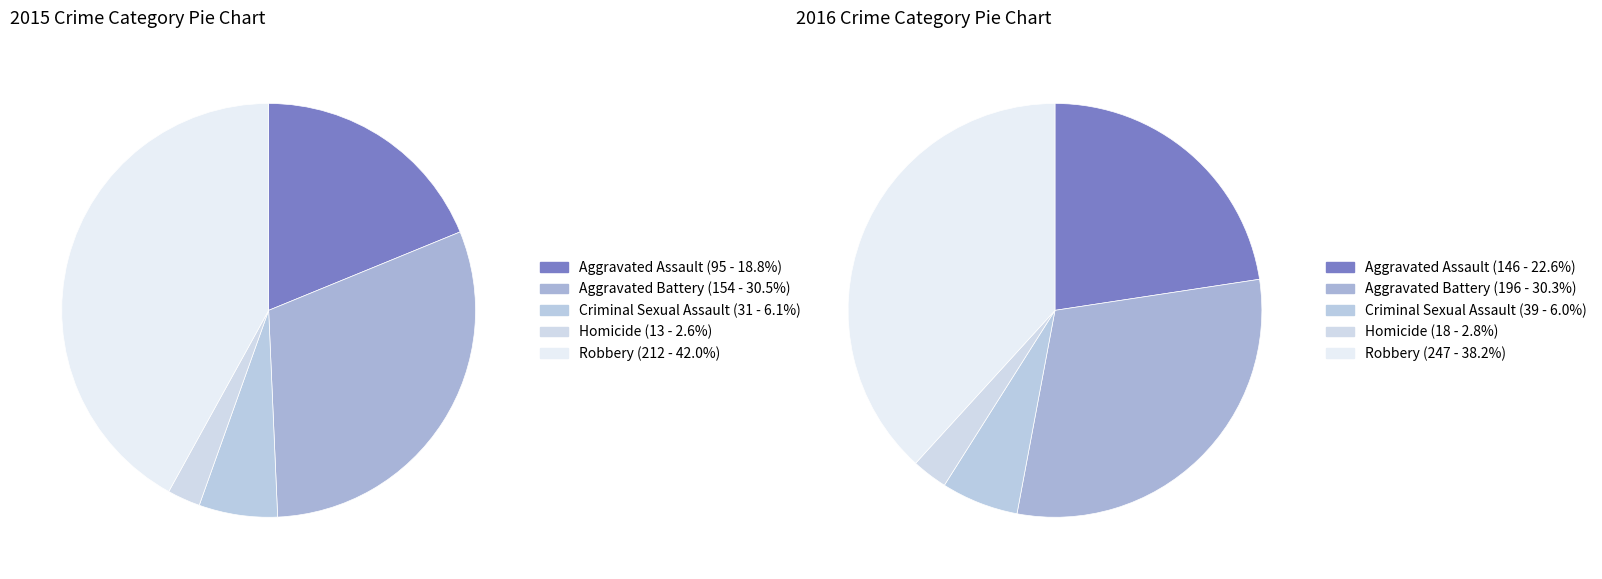

At 2, list the series in order from smallest to largest.

values_2015, values_2016